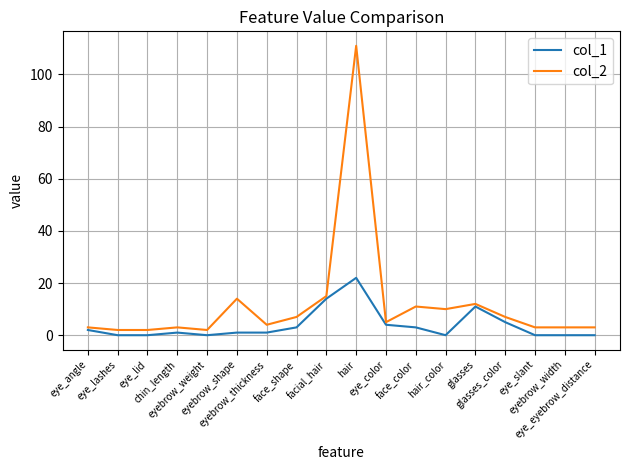

Which category has the highest value across all series?

hair